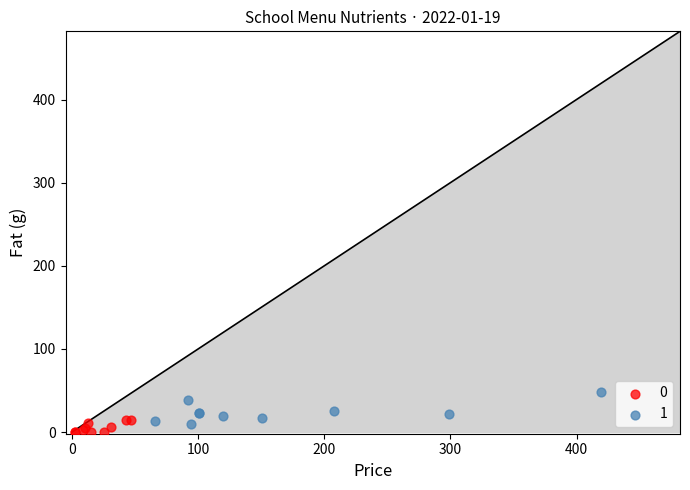

What are all the series names shown in the legend?

0, 1